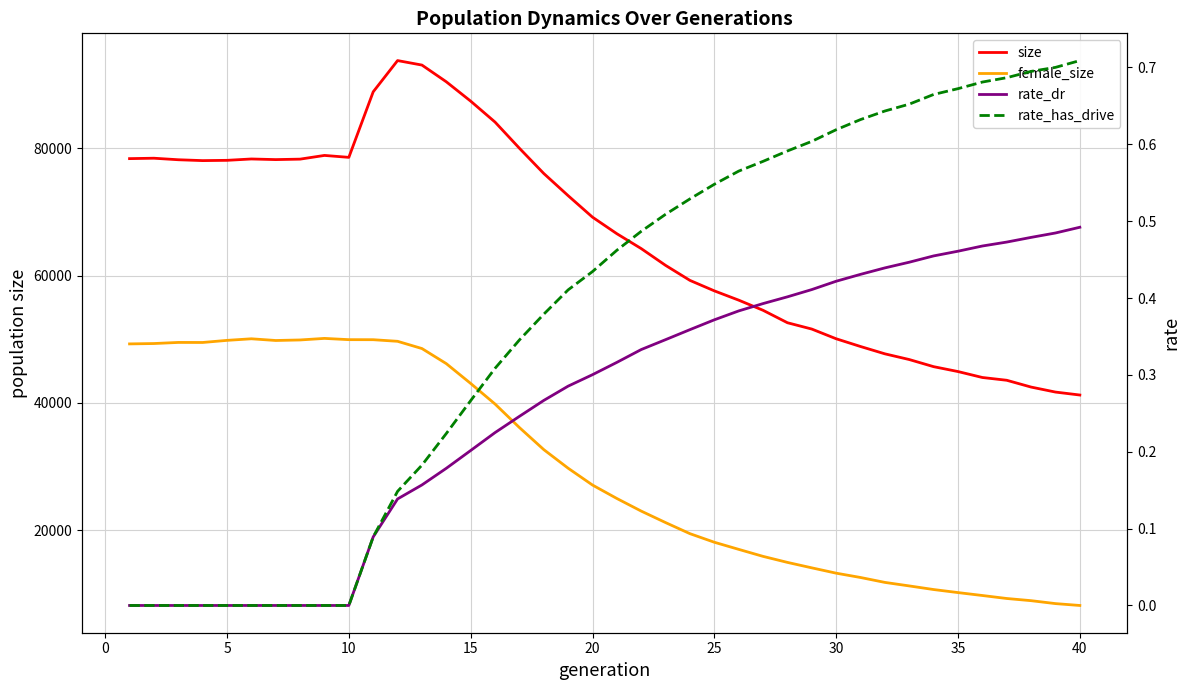

What is the difference between the maximum and minimum values in the rate_has_drive series?

0.7